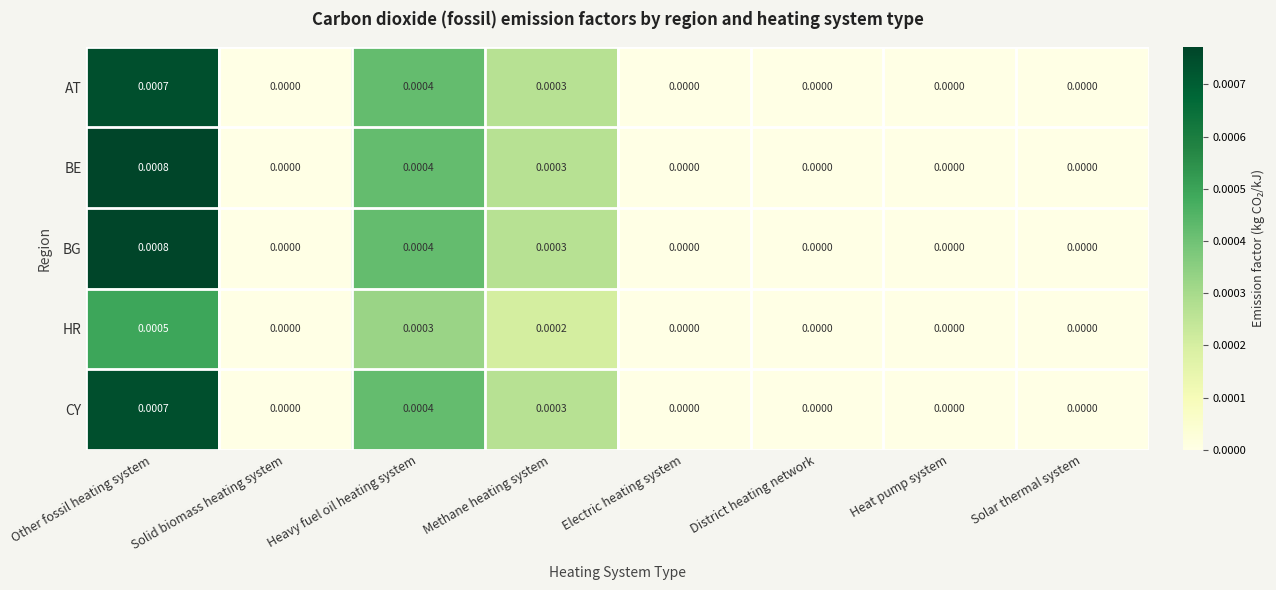

Which label corresponds to the largest value in the chart?

Other fossil heating system